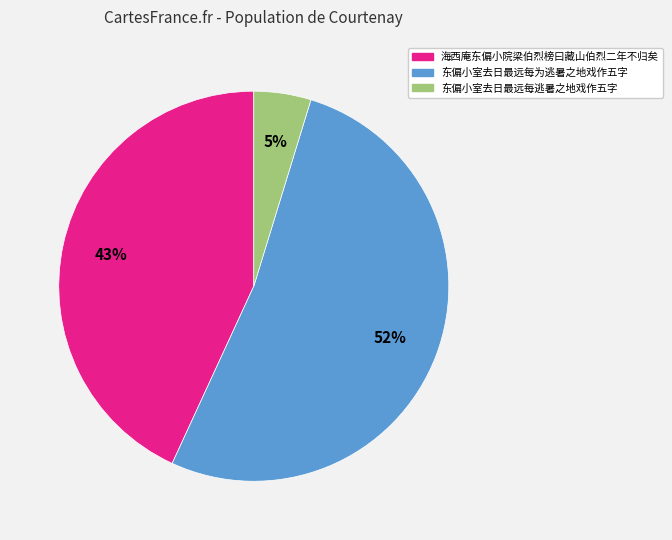

To the nearest percent, what is the combined percentage of 海西庵东偏小院梁伯烈榜曰藏山伯烈二年不归矣 and 东偏小室去日最远每为逃暑之地戏作五字?

95%